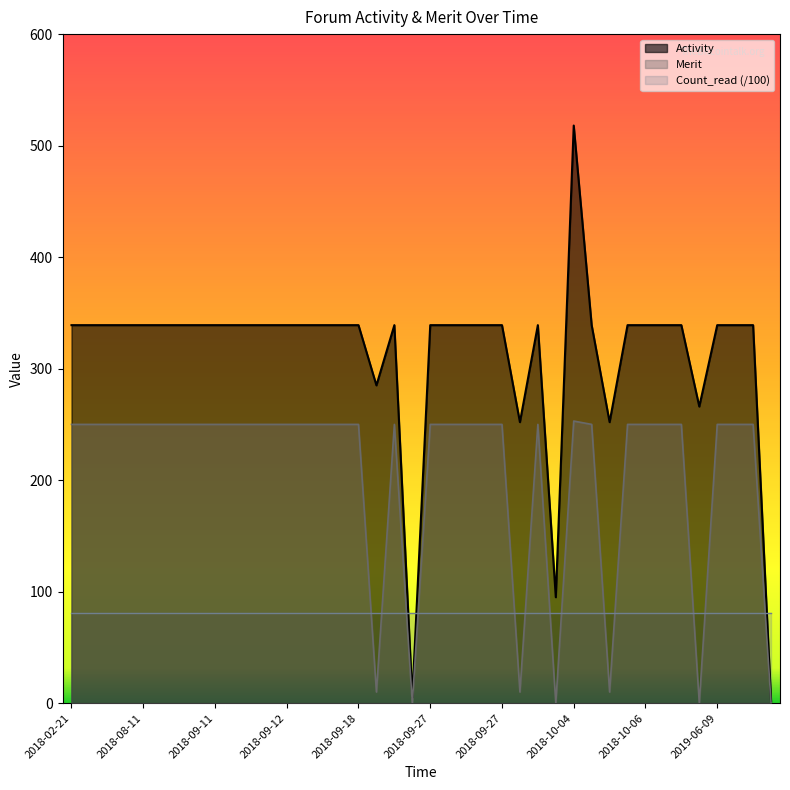

True or false: Merit and Activity intersect in this chart.

False